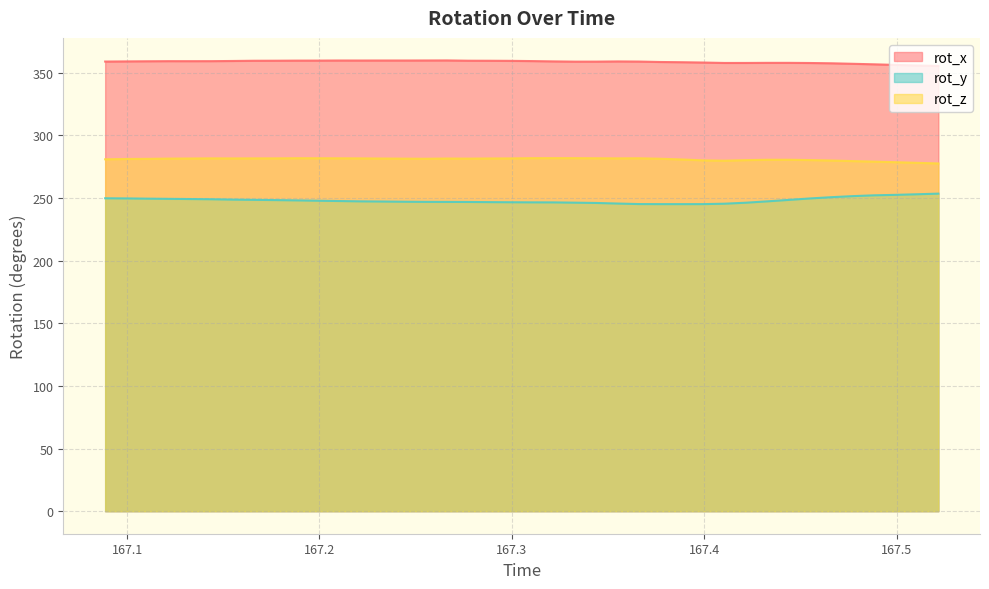

What is the sum of all rot_z values?

11237.6